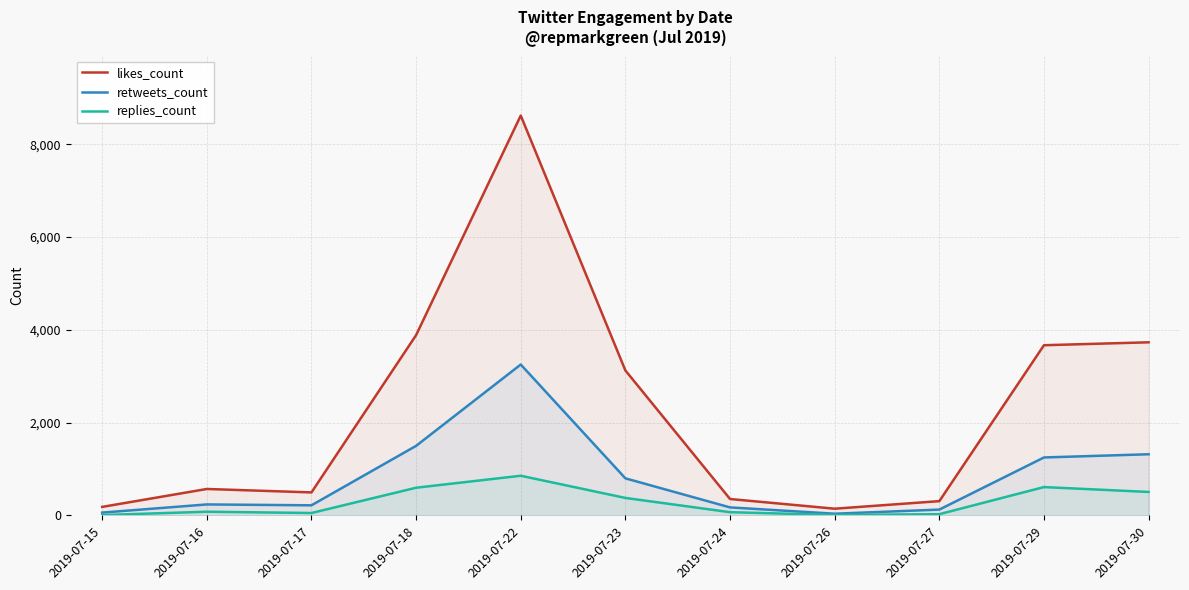

Reading left to right, what are all the values shown in this chart?

likes_count: 2019-07-15=185	2019-07-16=571	2019-07-17=497	2019-07-18=3886	2019-07-22=8616	2019-07-23=3124	2019-07-24=355	2019-07-26=146	2019-07-27=309	2019-07-29=3668	2019-07-30=3731
retweets_count: 2019-07-15=62	2019-07-16=238	2019-07-17=219	2019-07-18=1500	2019-07-22=3252	2019-07-23=800	2019-07-24=174	2019-07-26=38	2019-07-27=127	2019-07-29=1250	2019-07-30=1319
replies_count: 2019-07-15=9	2019-07-16=81	2019-07-17=53	2019-07-18=598	2019-07-22=856	2019-07-23=378	2019-07-24=71	2019-07-26=11	2019-07-27=28	2019-07-29=612	2019-07-30=507